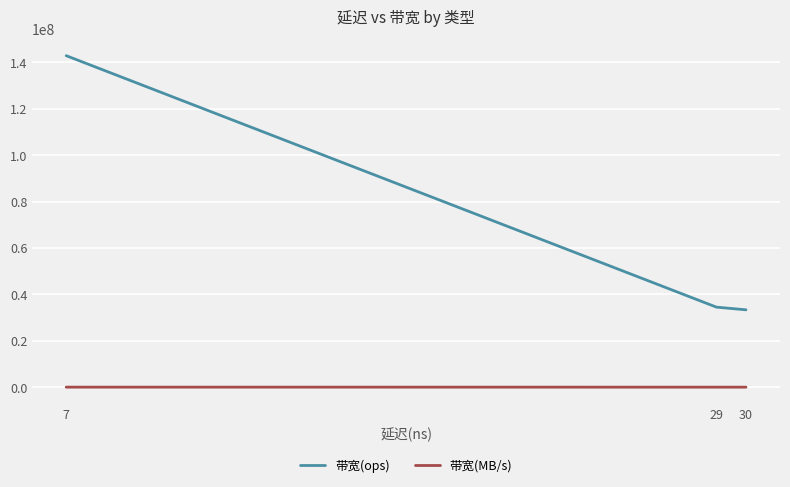

Reading left to right, what are all the values shown in this chart?

带宽(ops): 142857142	142857142	34482758	34482758	34482758	33333333
带宽(MB/s): 9142	9142	2206	2206	2206	2133